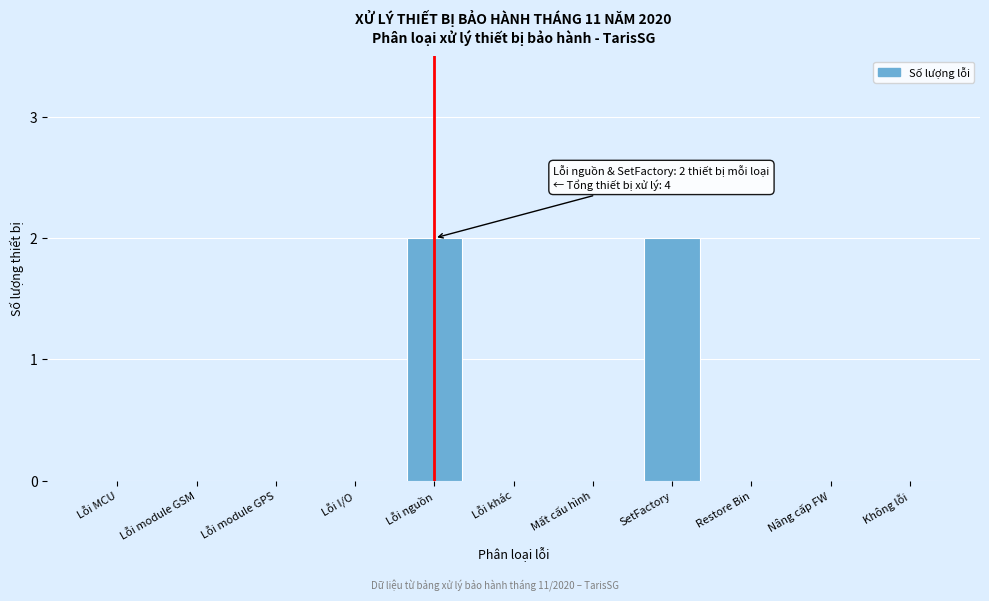

Reading left to right, extract all data points from this chart.

Lỗi MCU=0	Lỗi module GSM=0	Lỗi module GPS=0	Lỗi I/O=0	Lỗi nguồn=2	Lỗi khác=0	Mất cấu hình=0	SetFactory=2	Restore Bin=0	Nâng cấp FW=0	Không lỗi=0